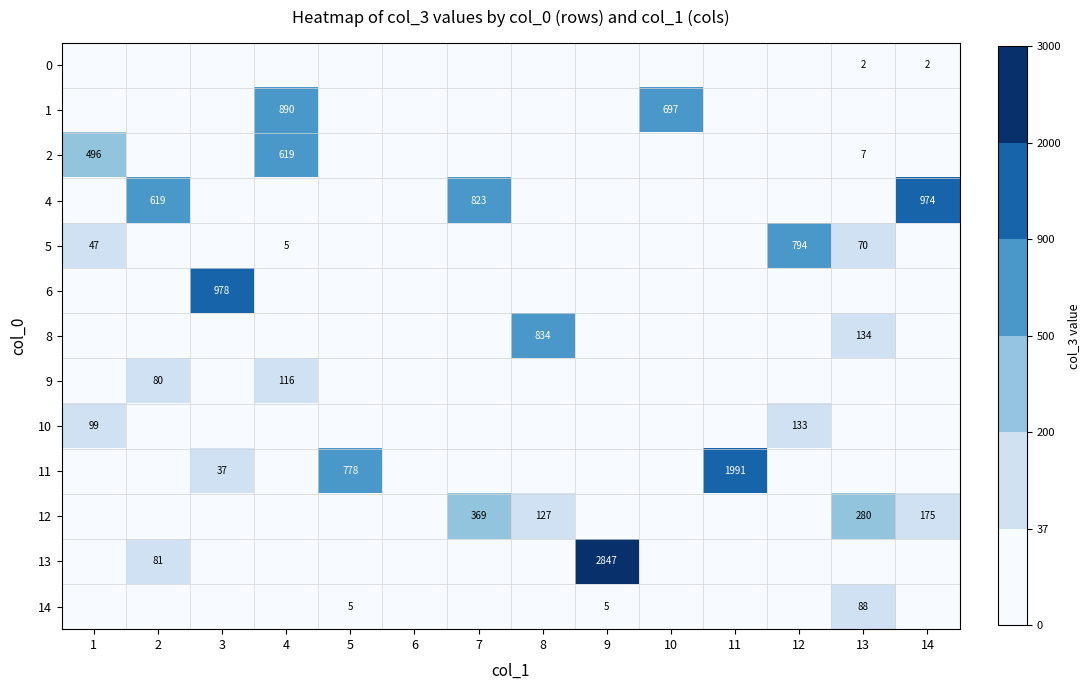

The value of 12 at 8 is 127. True or false?

True